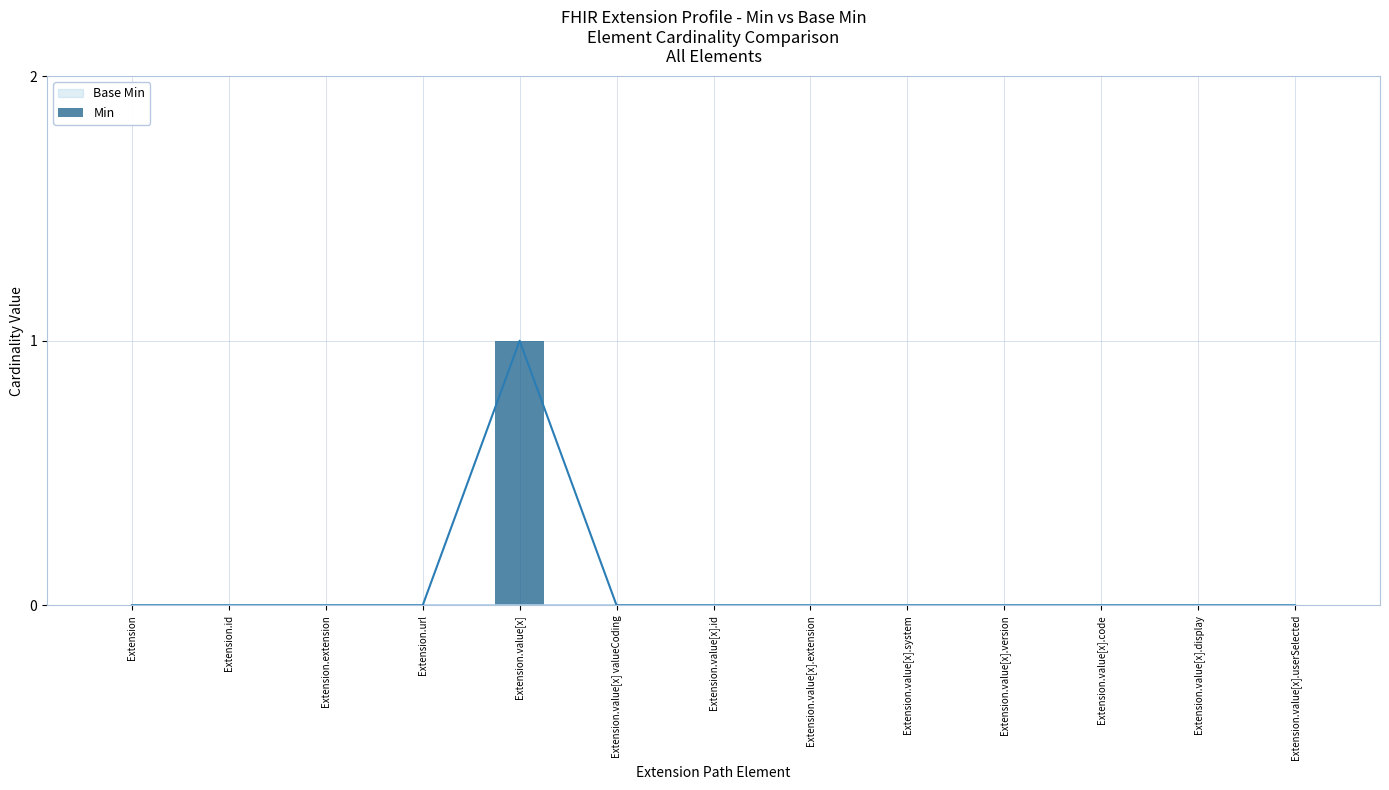

What is the maximum value shown in the chart?

1